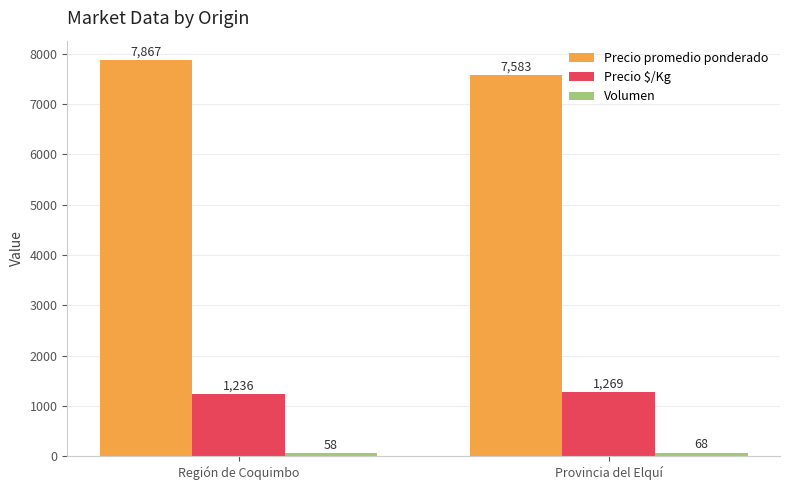

What is the difference between the highest and lowest values at Provincia del Elquí?

7515